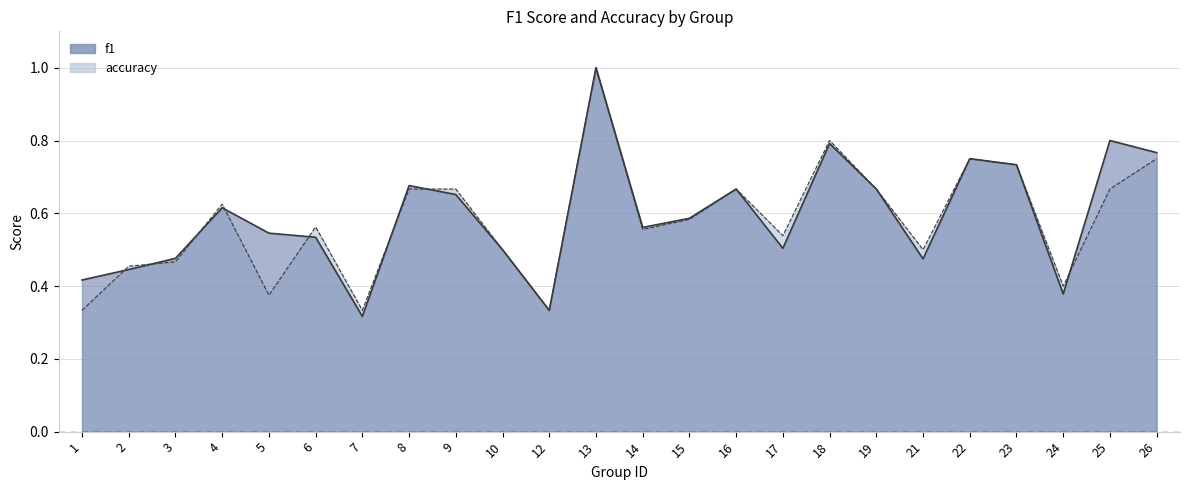

Reading left to right, extract all data points from this chart.

f1: 0.4	0.4	0.5	0.6	0.5	0.5	0.3	0.7	0.7	0.5	0.3	1.0	0.6	0.6	0.7	0.5	0.8	0.7	0.5	0.8	0.7	0.4	0.8	0.8
accuracy: 0.3	0.5	0.5	0.6	0.4	0.6	0.3	0.7	0.7	0.5	0.3	1.0	0.6	0.6	0.7	0.5	0.8	0.7	0.5	0.8	0.7	0.4	0.7	0.8